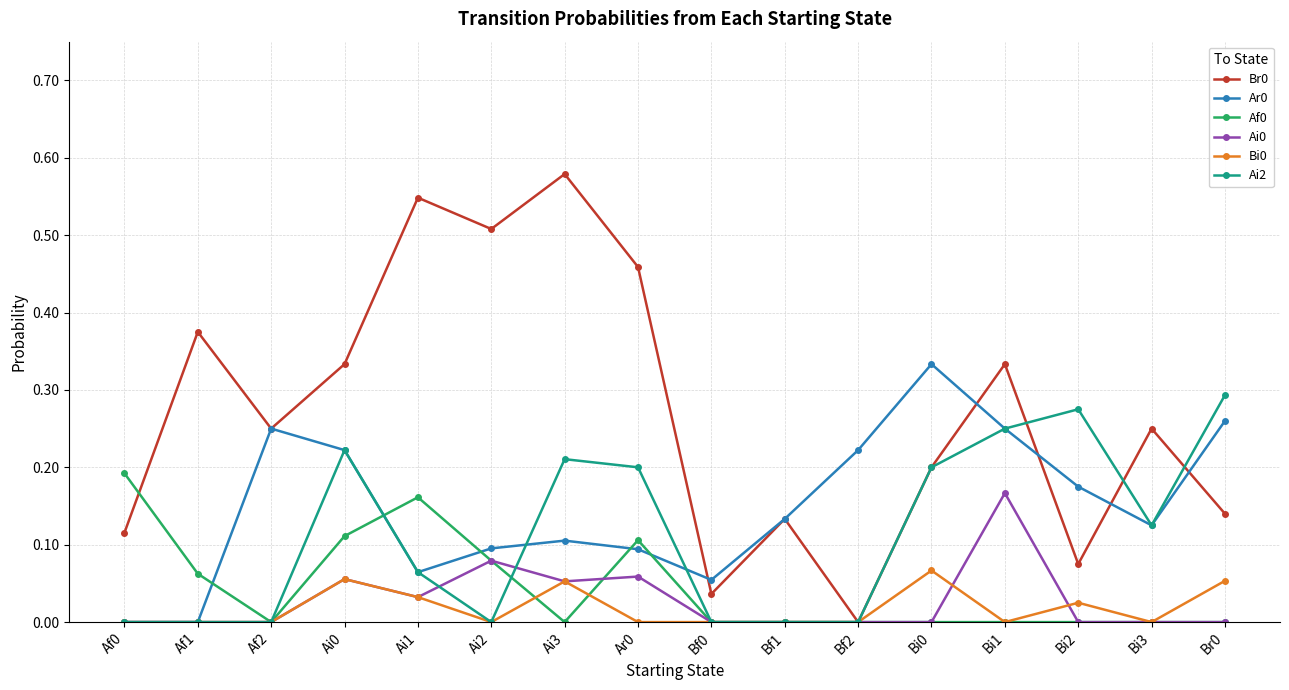

After their last crossing, which series has the higher values: Ai2 or Ai0?

Ai2